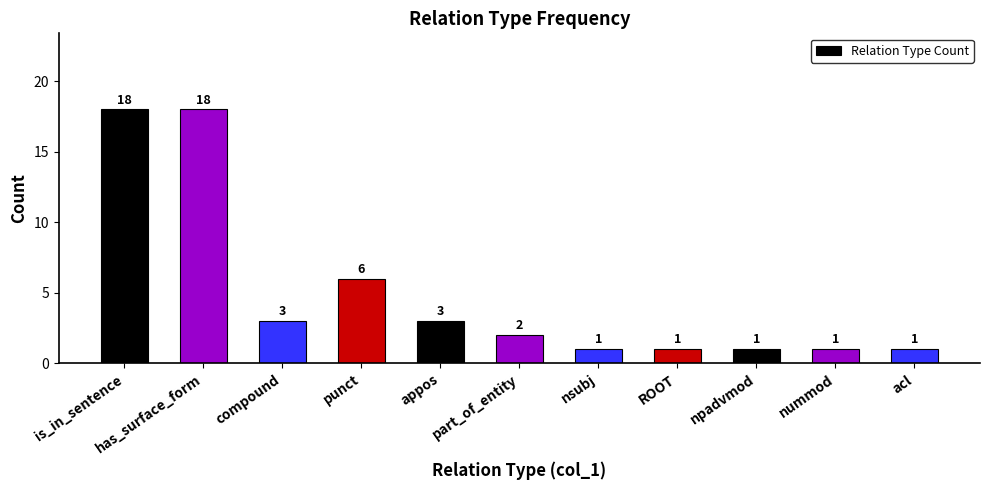

What is the maximum value shown in the chart?

18